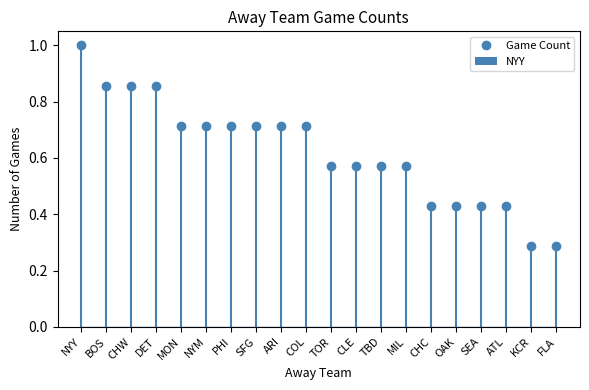

What is the sum of all values?

12.4